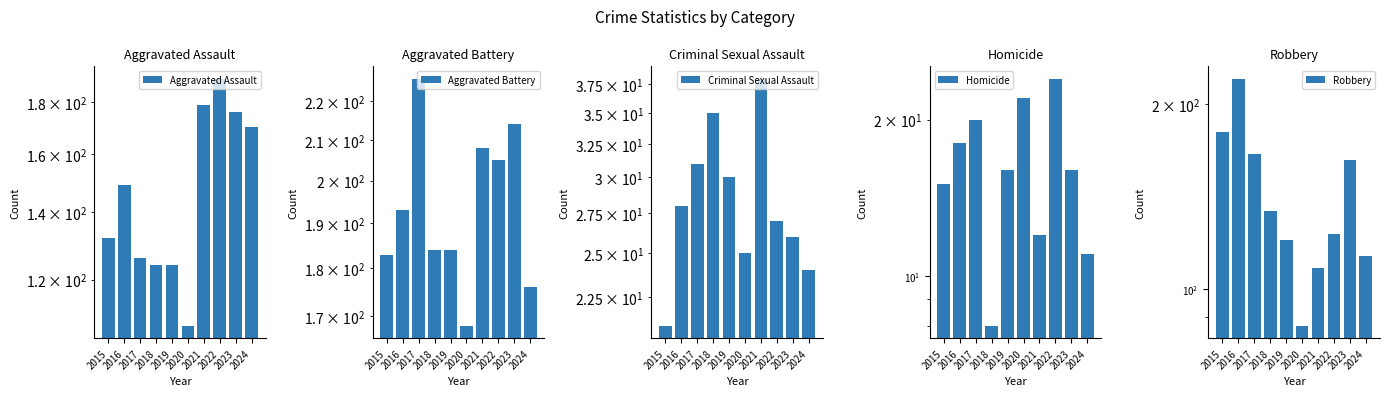

Which series has the widest spread of values?

Robbery